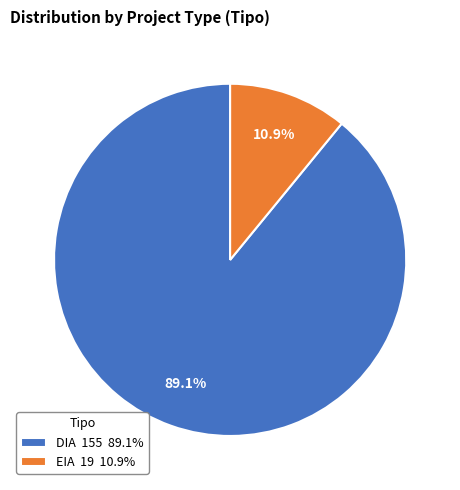

The EIA slice represents 20% of the pie. True or false?

False